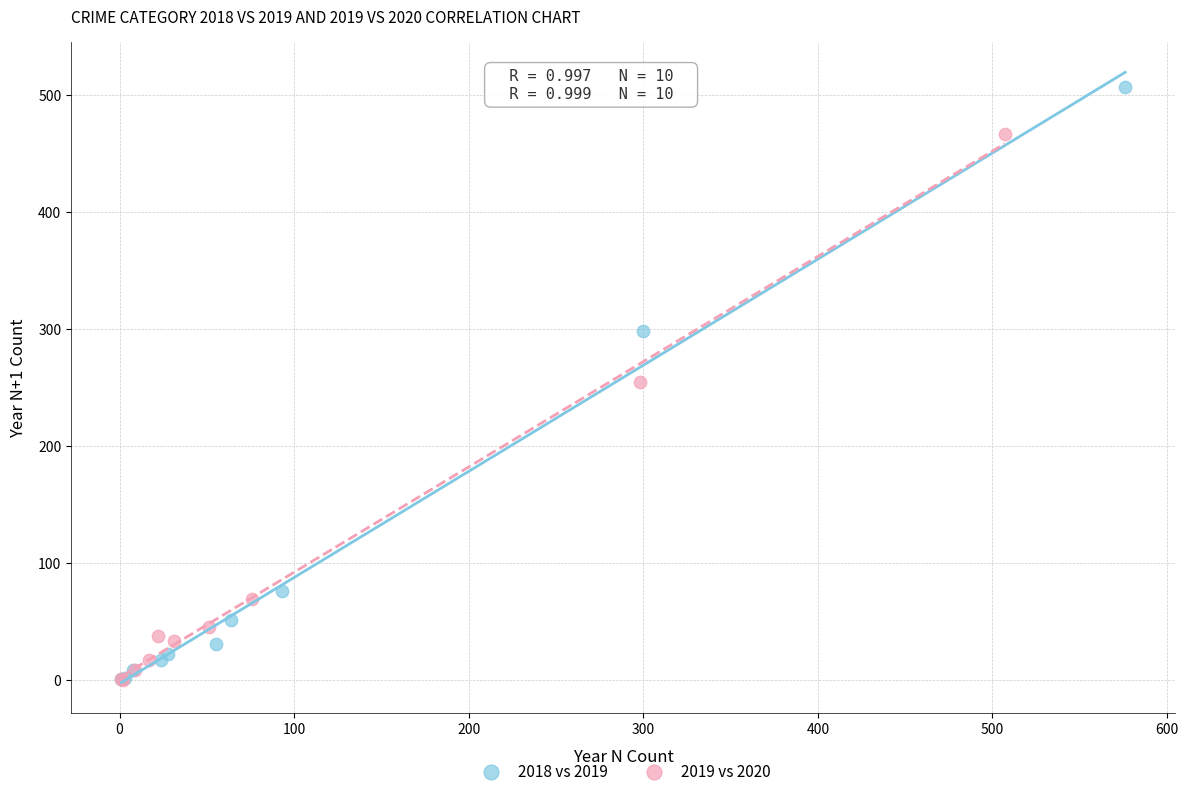

Which series reaches the maximum Y coordinate?

2018 vs 2019